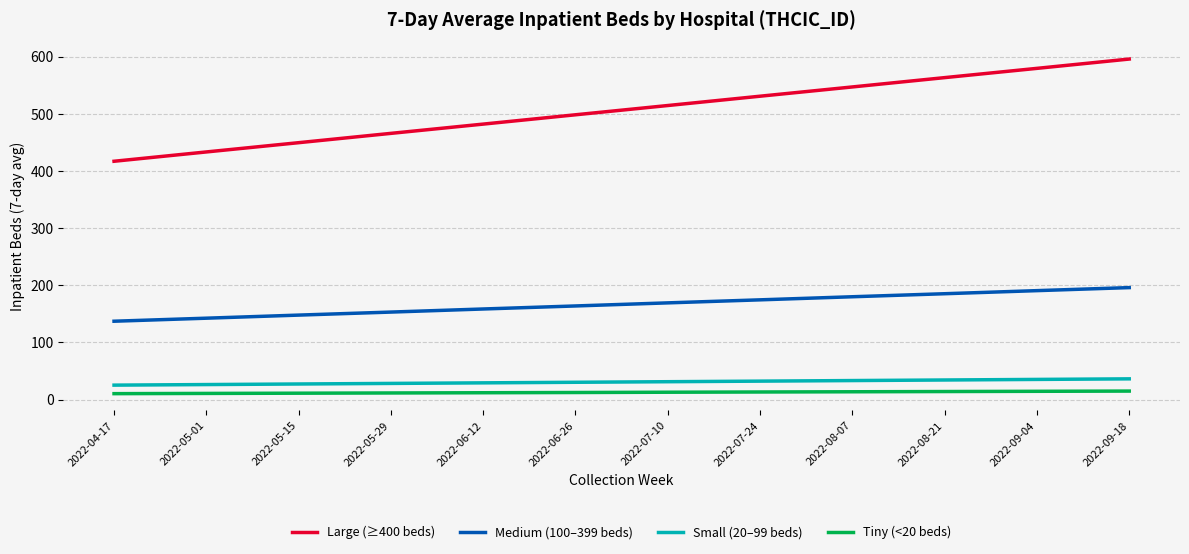

True or false: Large (≥400 beds) and Medium (100–399 beds) intersect in this chart.

False